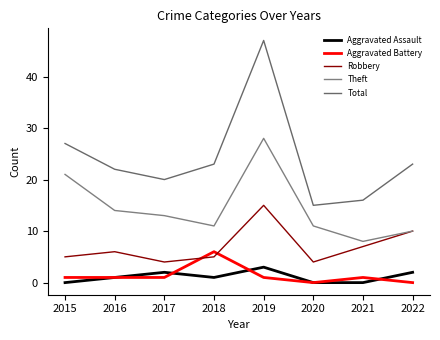

True or false: Total and Theft cross at least once.

False